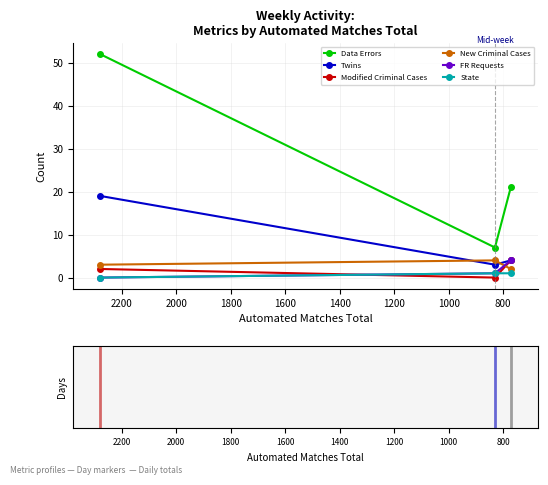

What value does the New Criminal Cases series have at 1000?

3